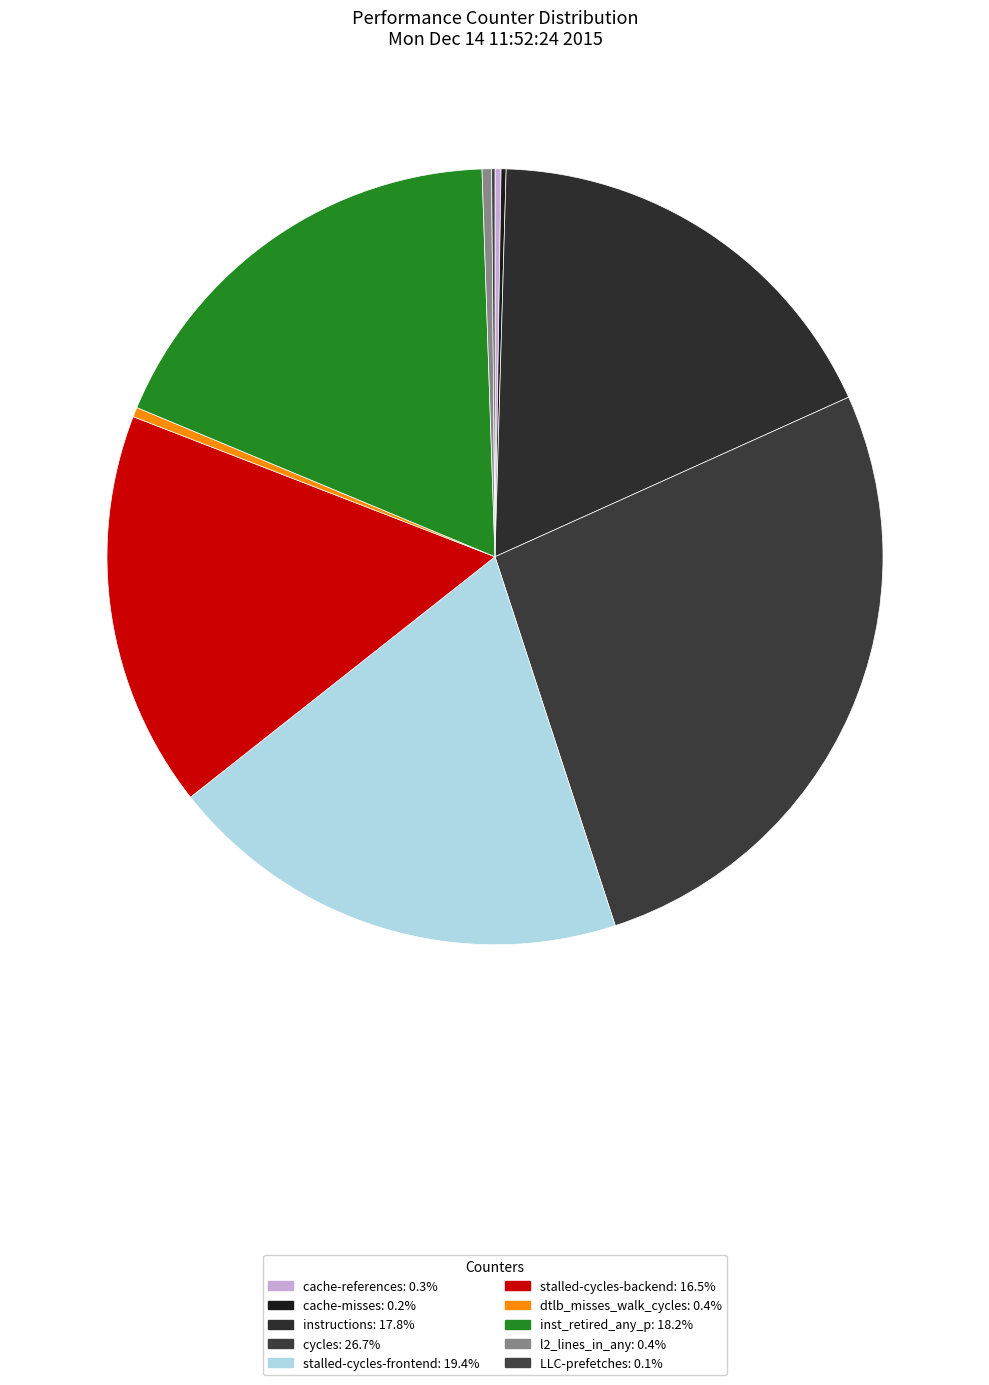

How many segments does this pie chart have?

10